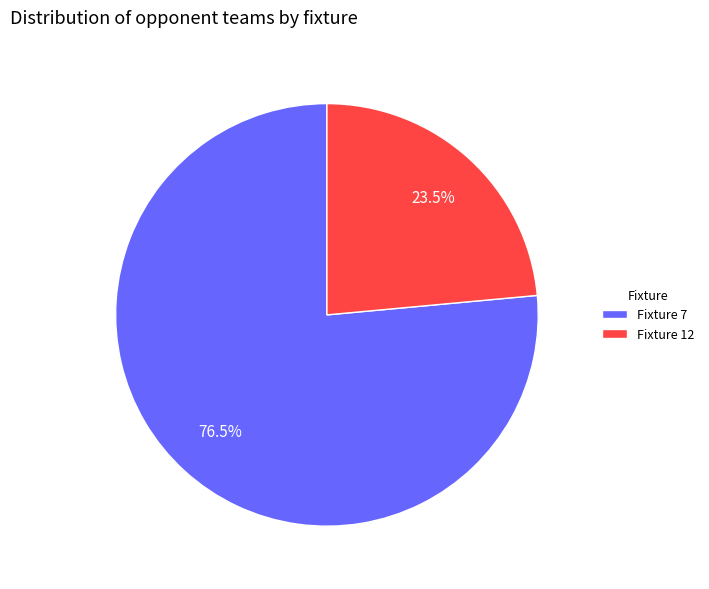

Which category accounts for the majority?

Fixture 7